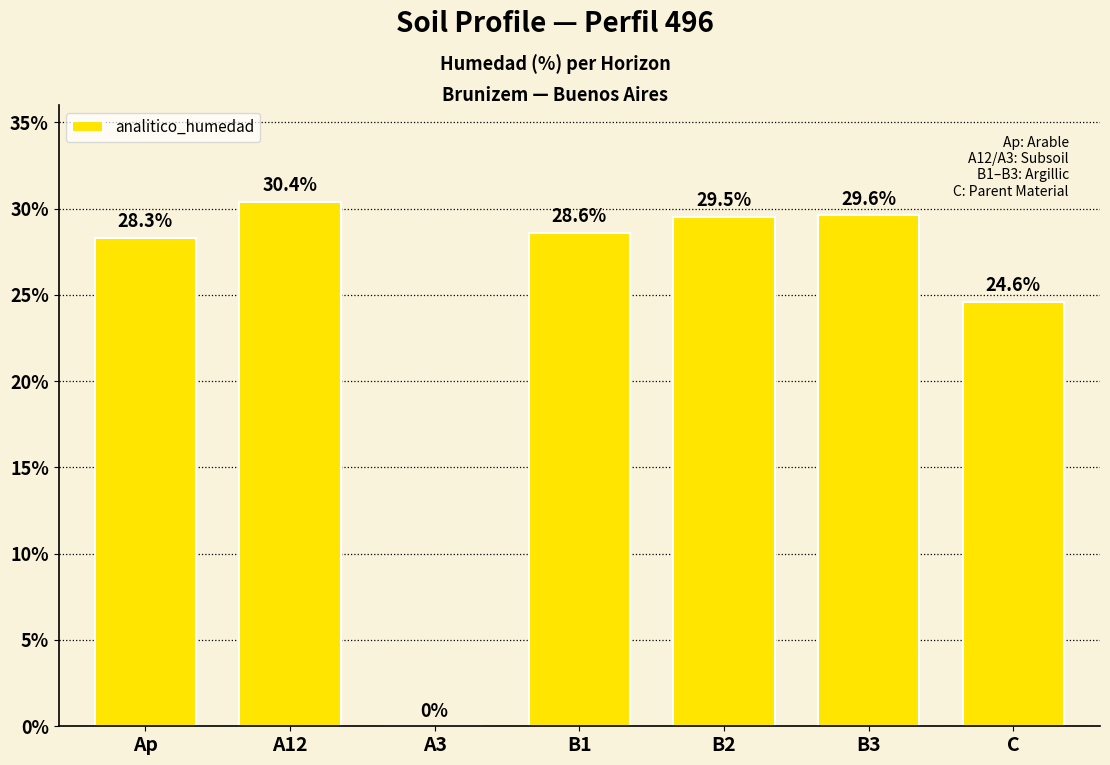

Reading left to right, list all the values displayed in this chart.

Ap=28.3	A12=30.4	A3=0.0	B1=28.6	B2=29.5	B3=29.6	C=24.6